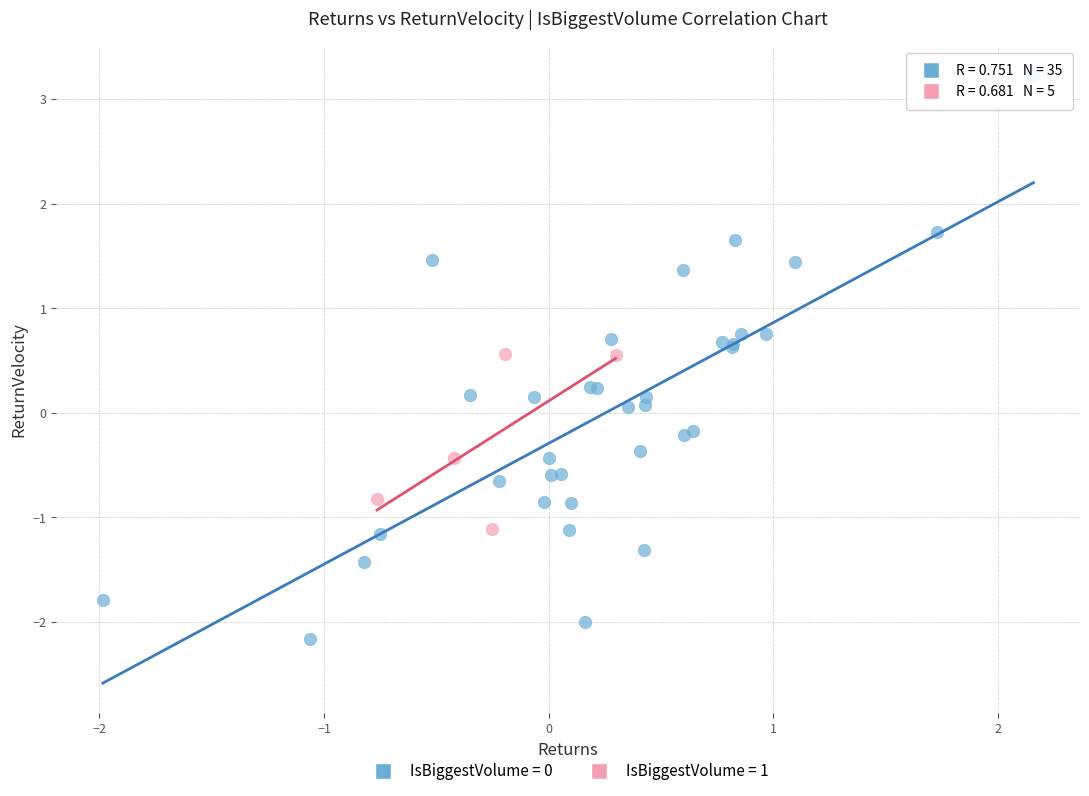

Which series contains the highest Y value?

IsBiggestVolume = 0